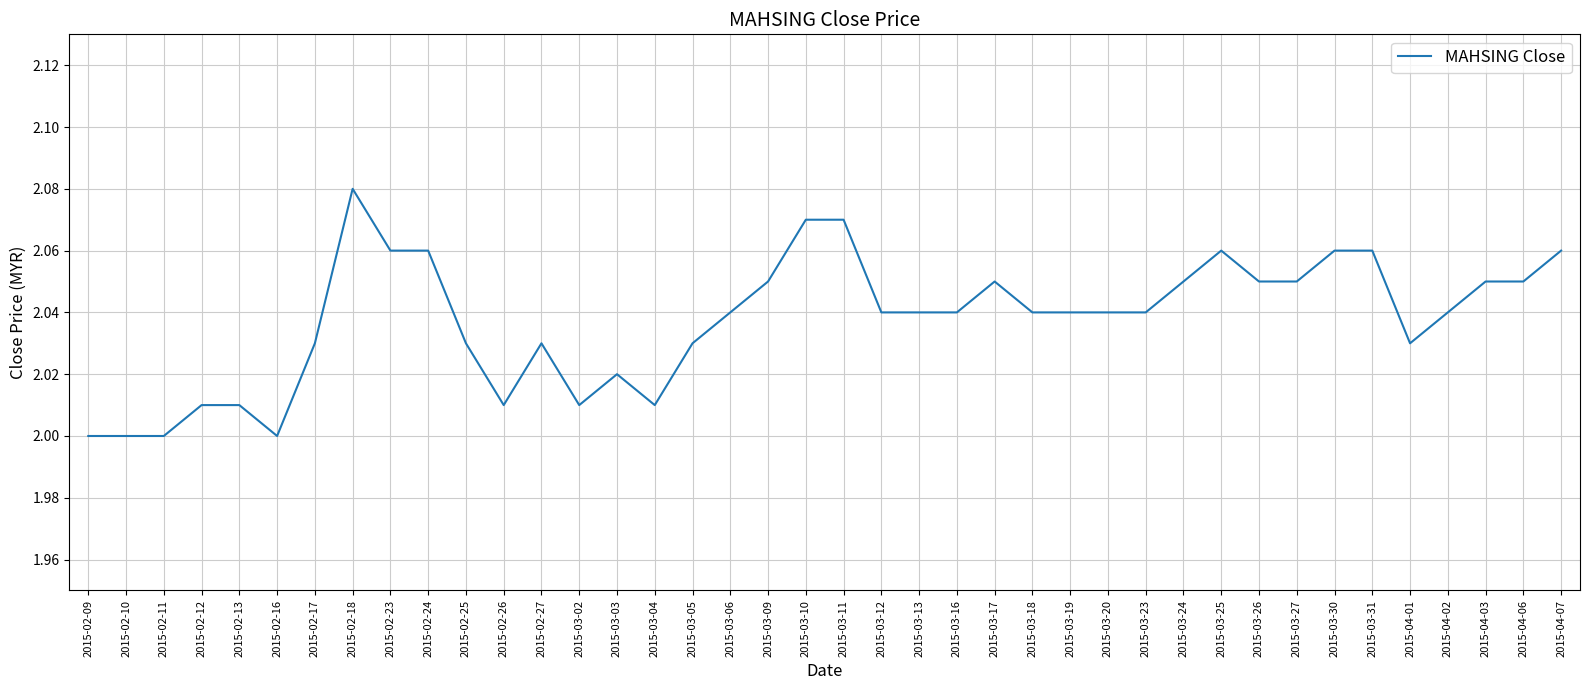

What is the difference between the maximum and second lowest values?

0.1